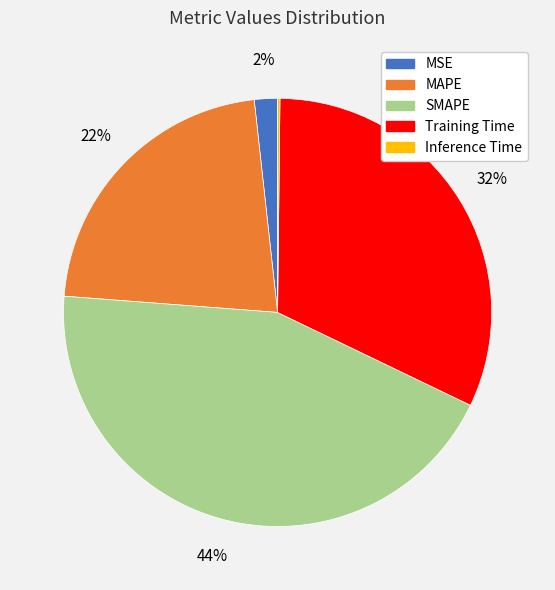

Does SMAPE represent more than half of the total?

No